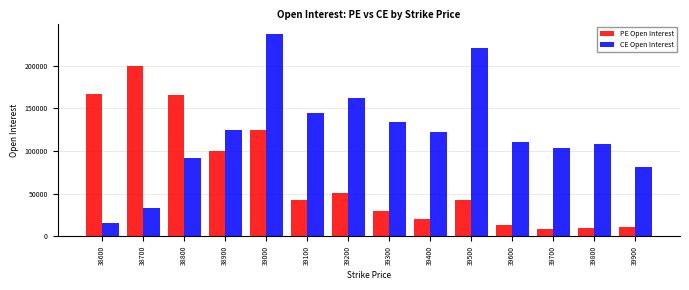

What are all the series names shown in the legend?

PE Open Interest, CE Open Interest